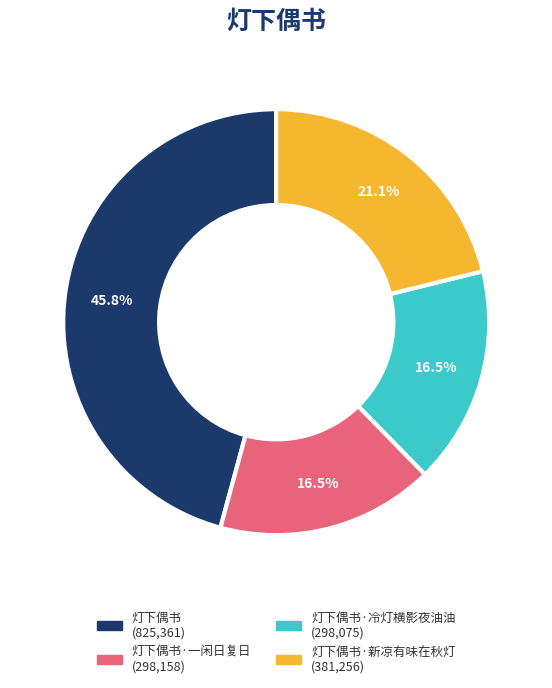

Is there a majority slice in this chart?

No